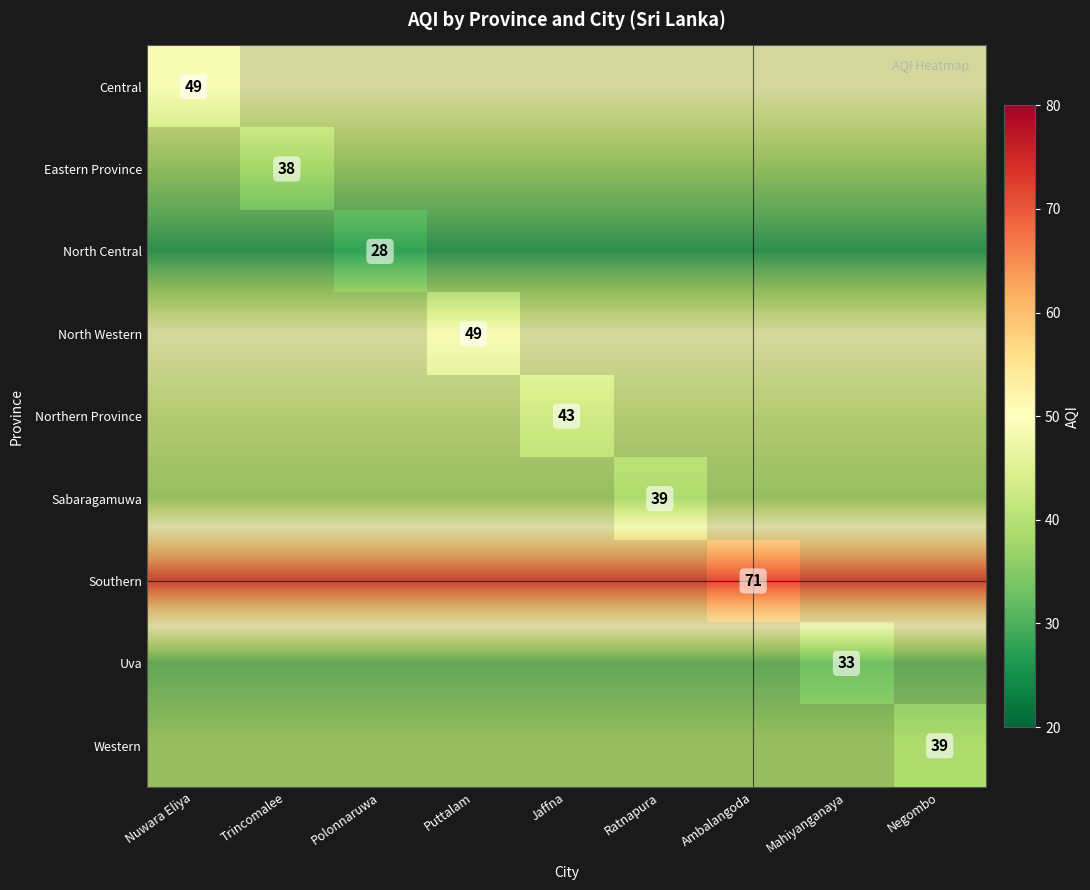

True or false: Central has a value of 49 at Negombo.

True